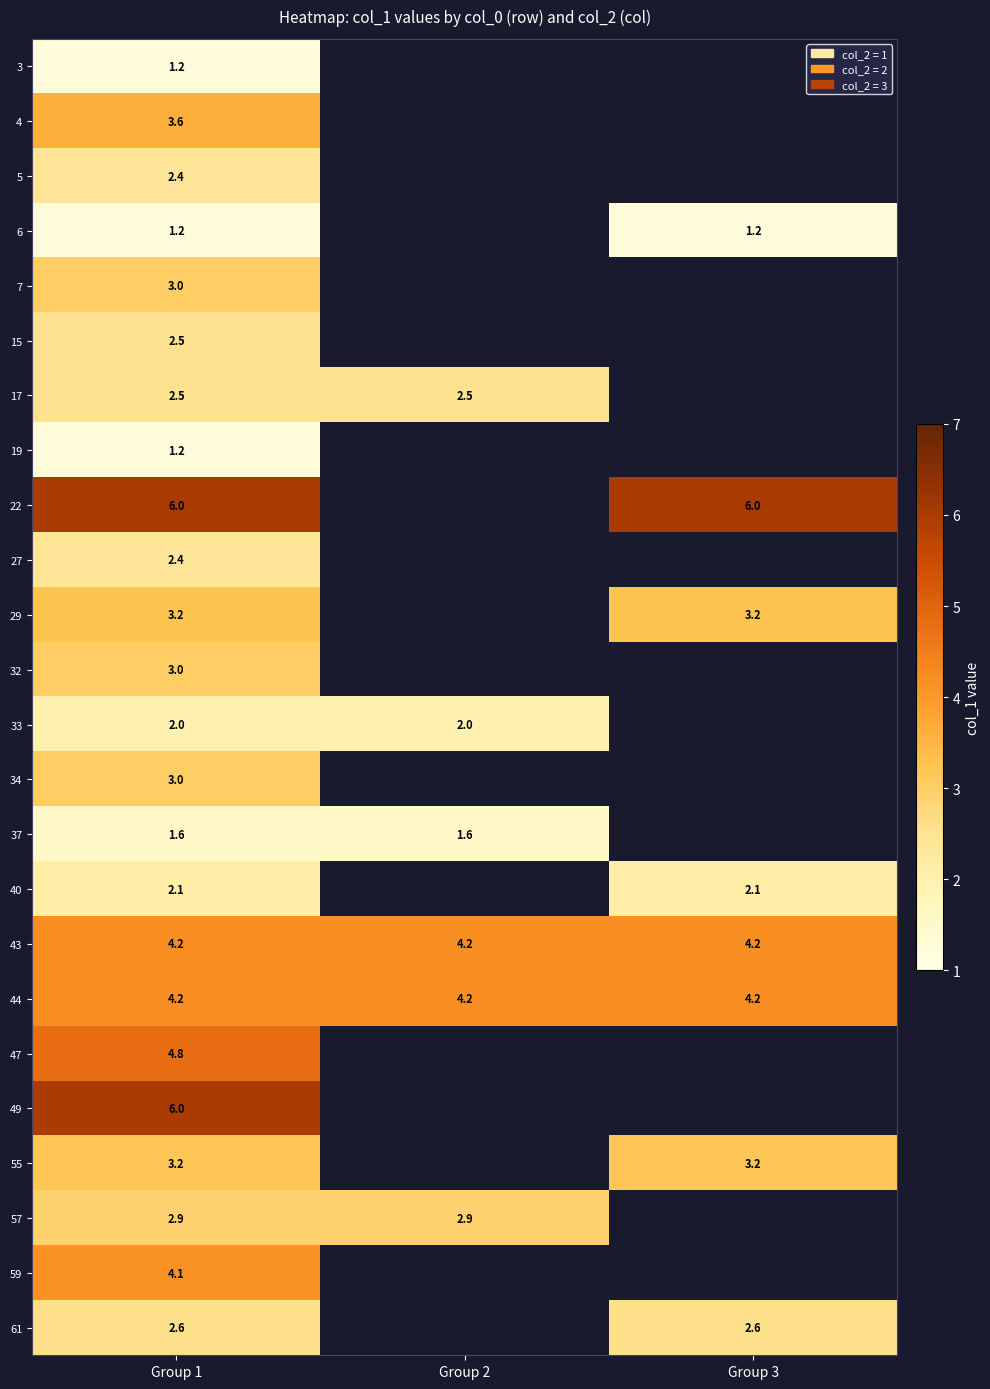

Is it true that 44 equals 4.2 at Group 2?

True